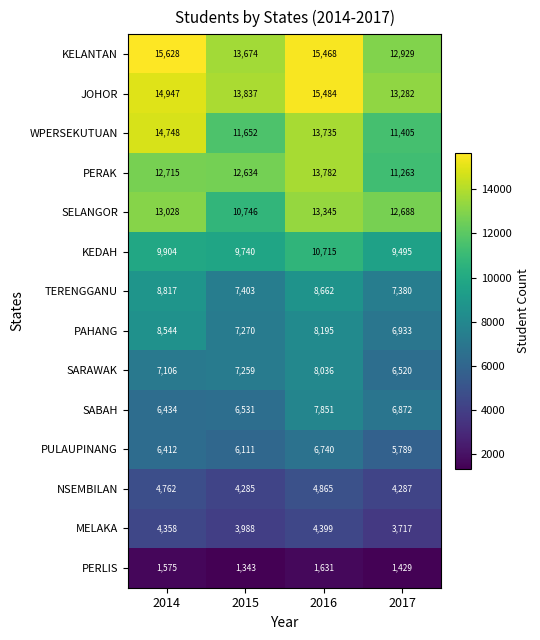

What is the difference between the SELANGOR values at 2015 and 2014?

2282